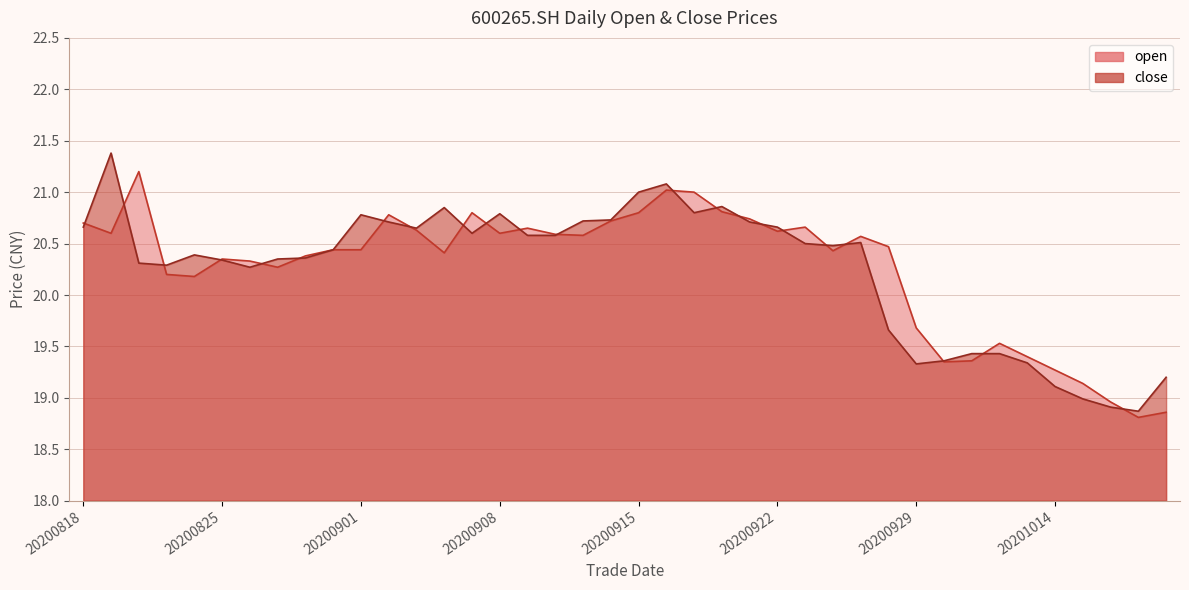

How many distinct data groups are displayed?

2